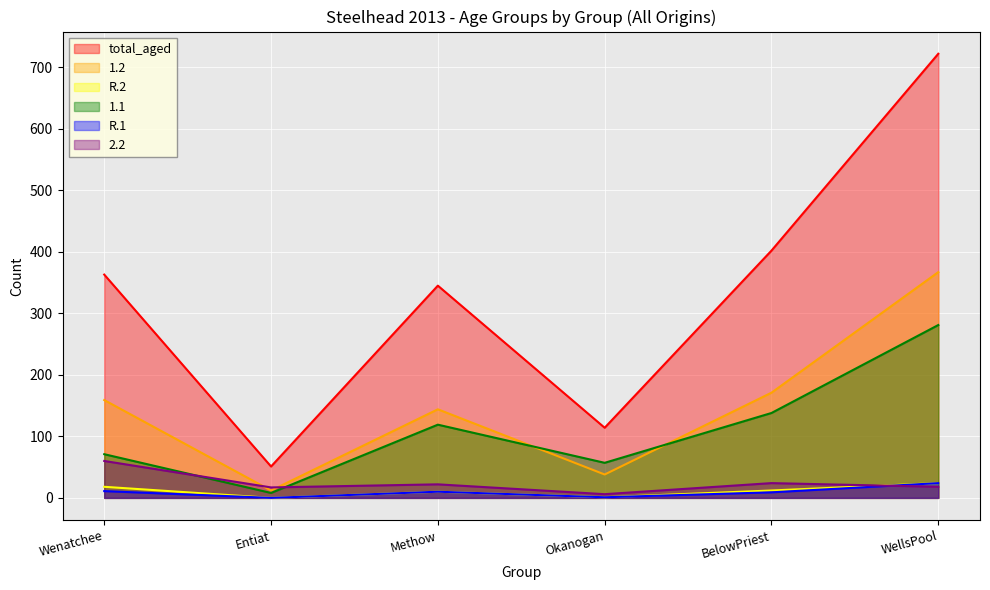

Is the value of 1.2 at Entiat greater than the value of R.2 at WellsPool?

No